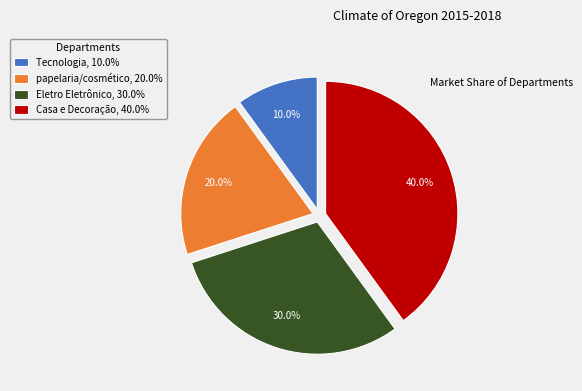

What portion of the pie excludes Tecnologia?

90.0%